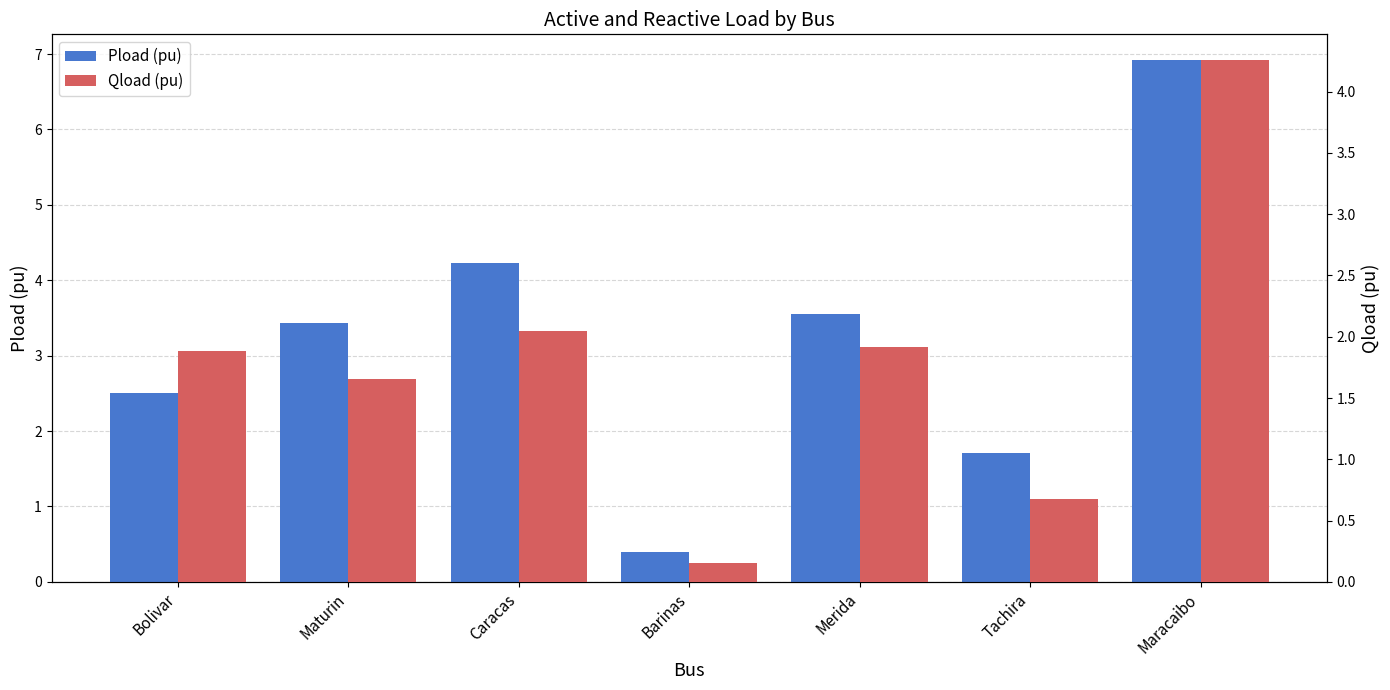

At which category is the sum across all series the highest?

Maracaibo